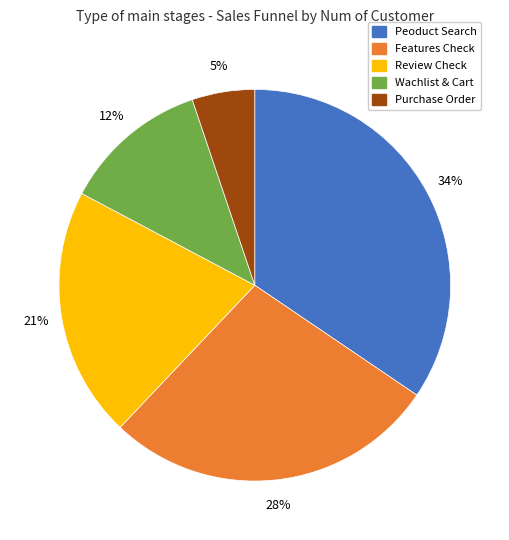

Which category has the biggest portion of the pie?

Peoduct Search